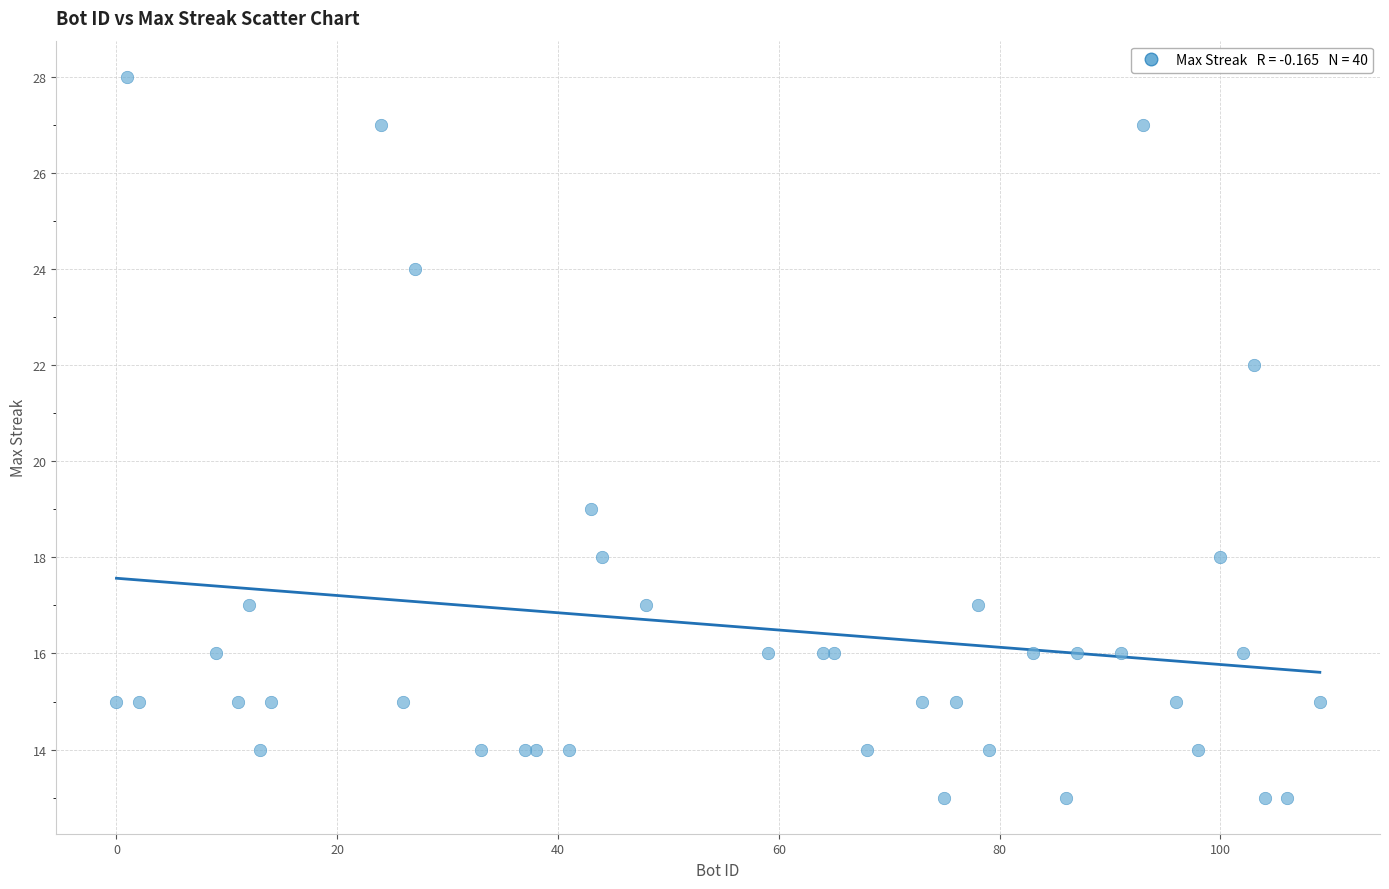

What Y value in the scatter plot is closest to 20?

19